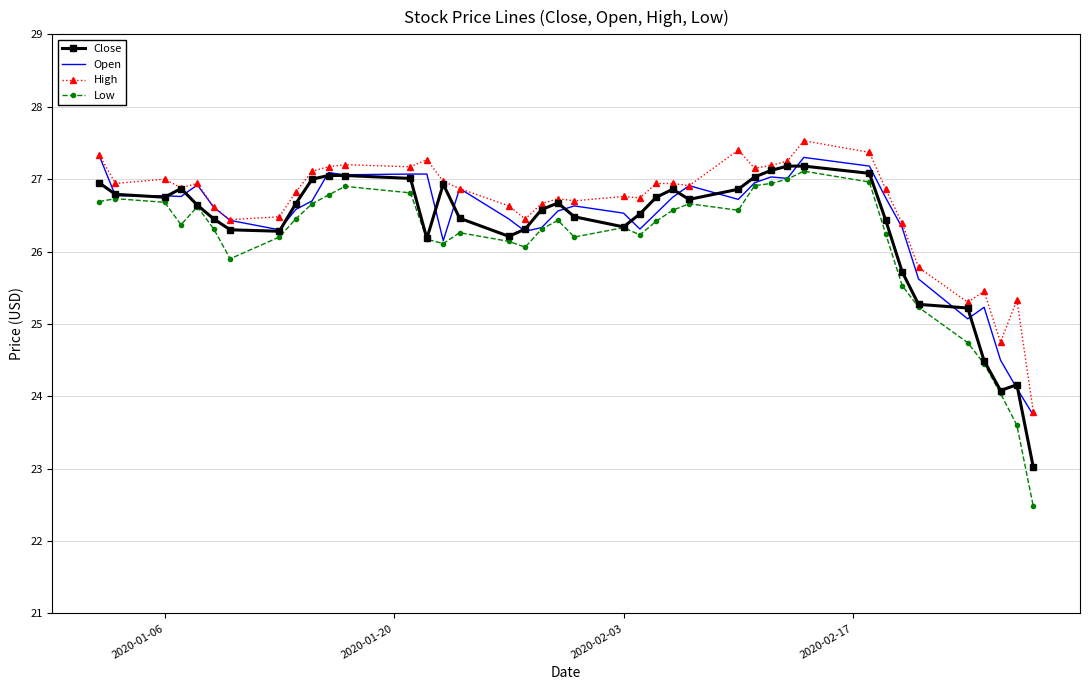

True or false: Low and High intersect in this chart.

False